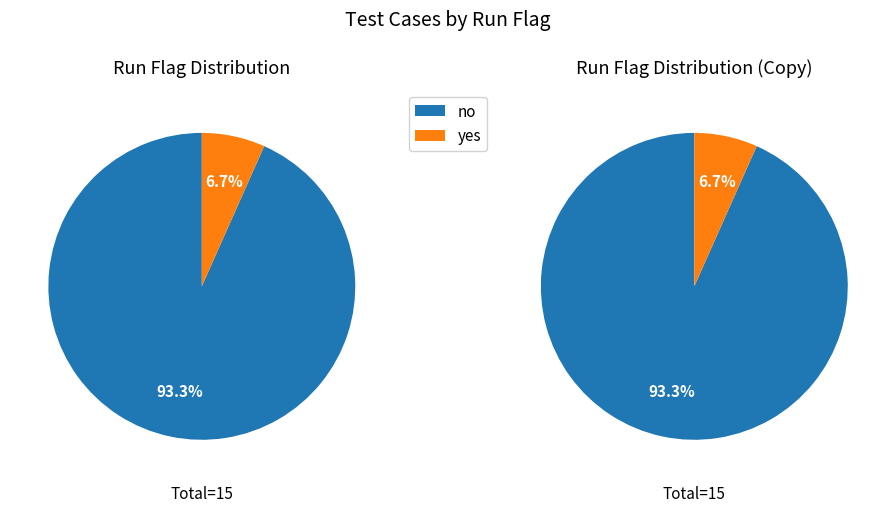

Count the number of slices in the pie.

2